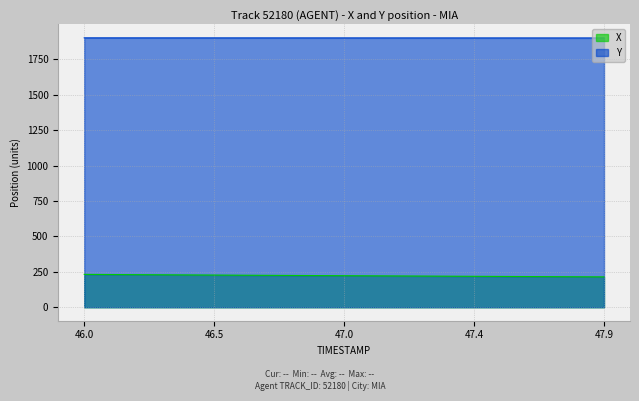

Rank the series by their maximum value, from lowest to highest.

X, Y